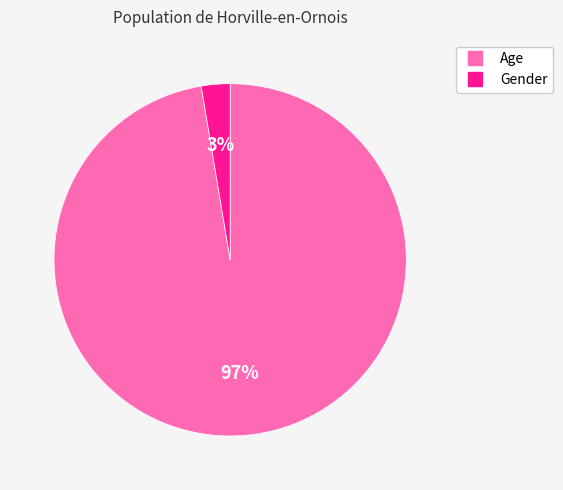

To the nearest percent, what is the average slice percentage?

50%